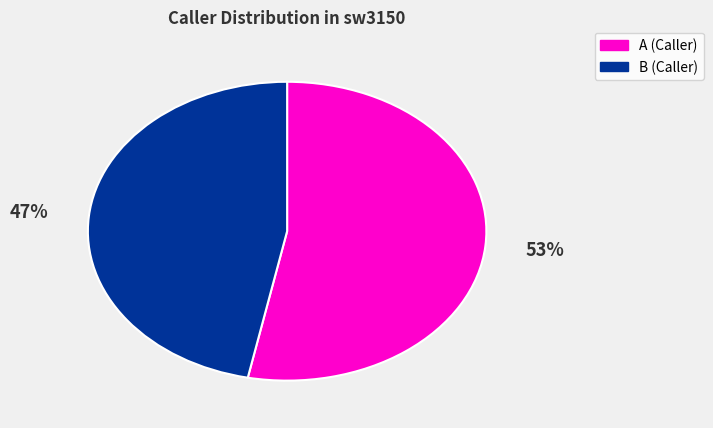

Is there a majority slice in this chart?

Yes